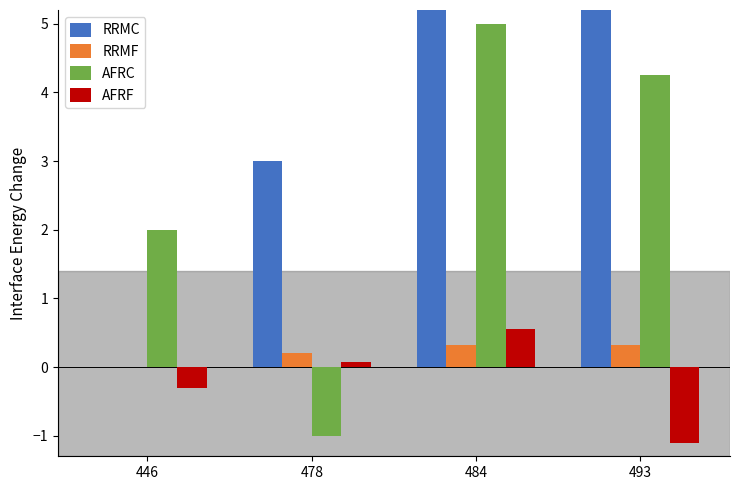

What is the difference between the highest and lowest values at 478?

4.0